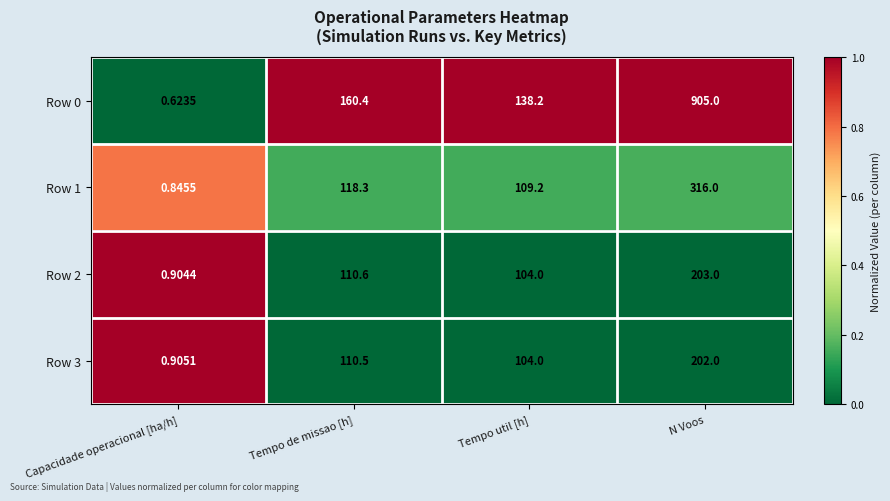

At which category is the sum across all series the highest?

N Voos